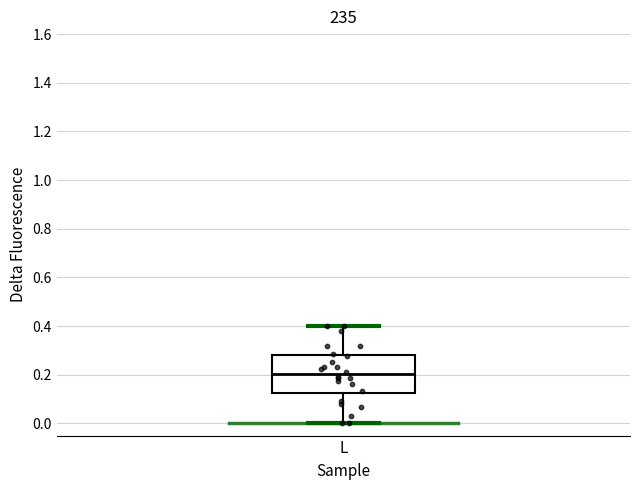

Where is the lower edge of the box for L on the y-axis? The values are not printed on the chart, so give them approximately, as read against the axis.

0.12